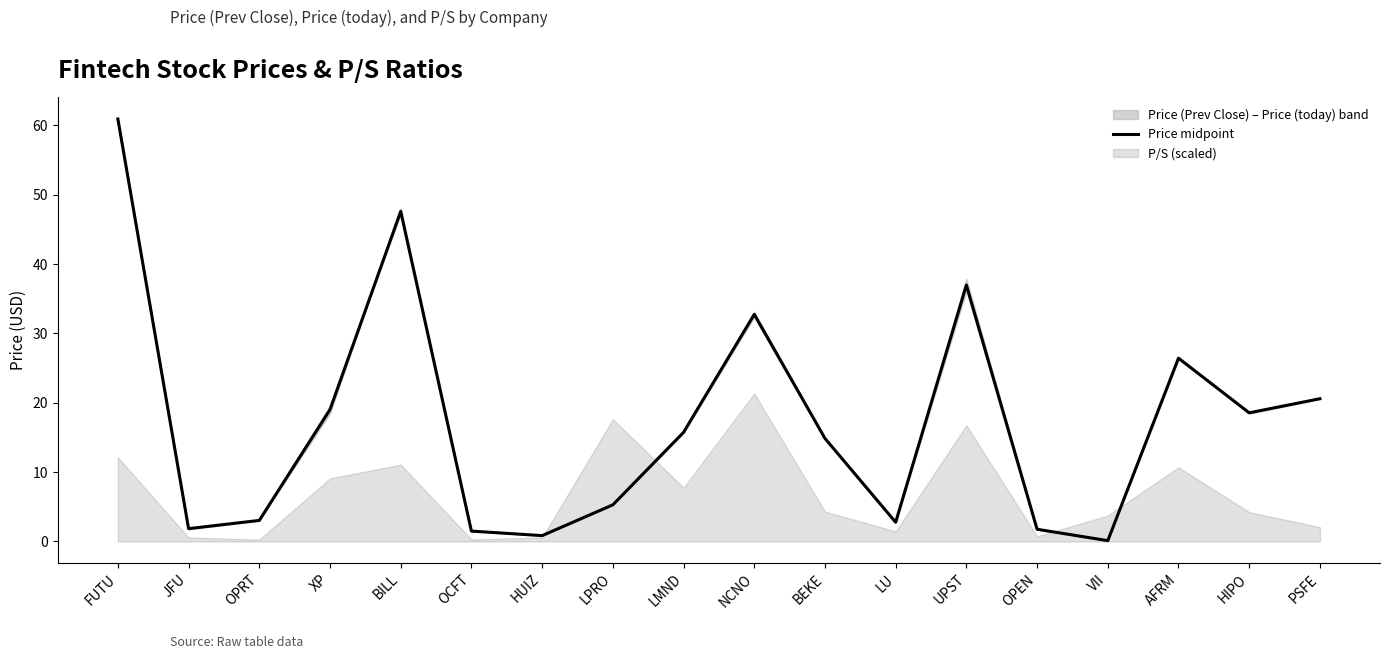

Where does the data first go above 15?

FUTU